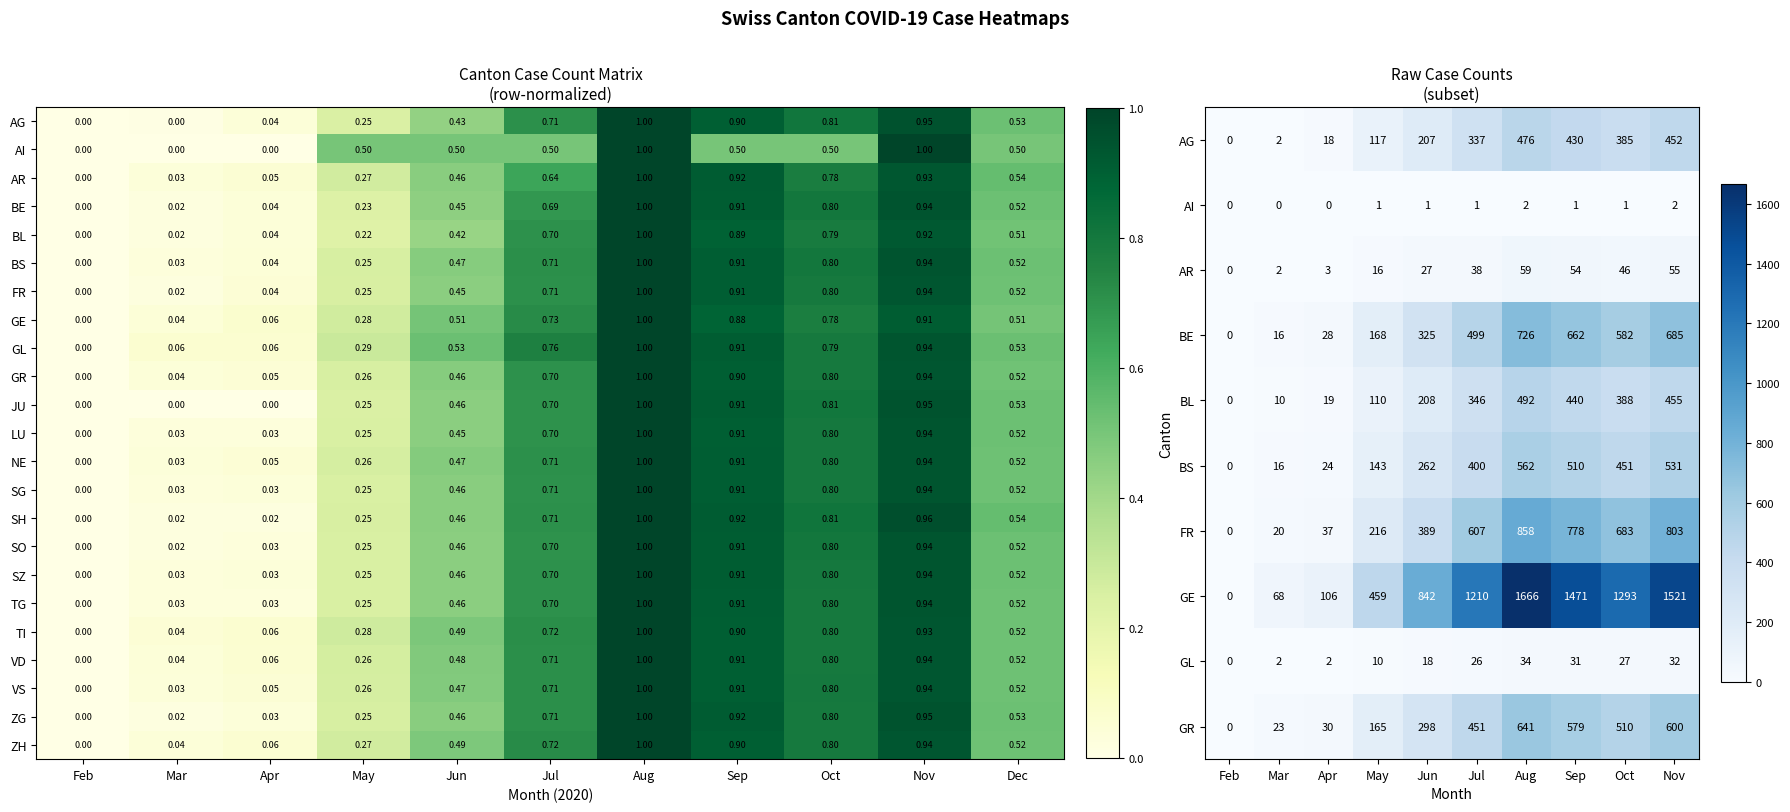

Is it true that VS equals 0.0 at Feb?

True